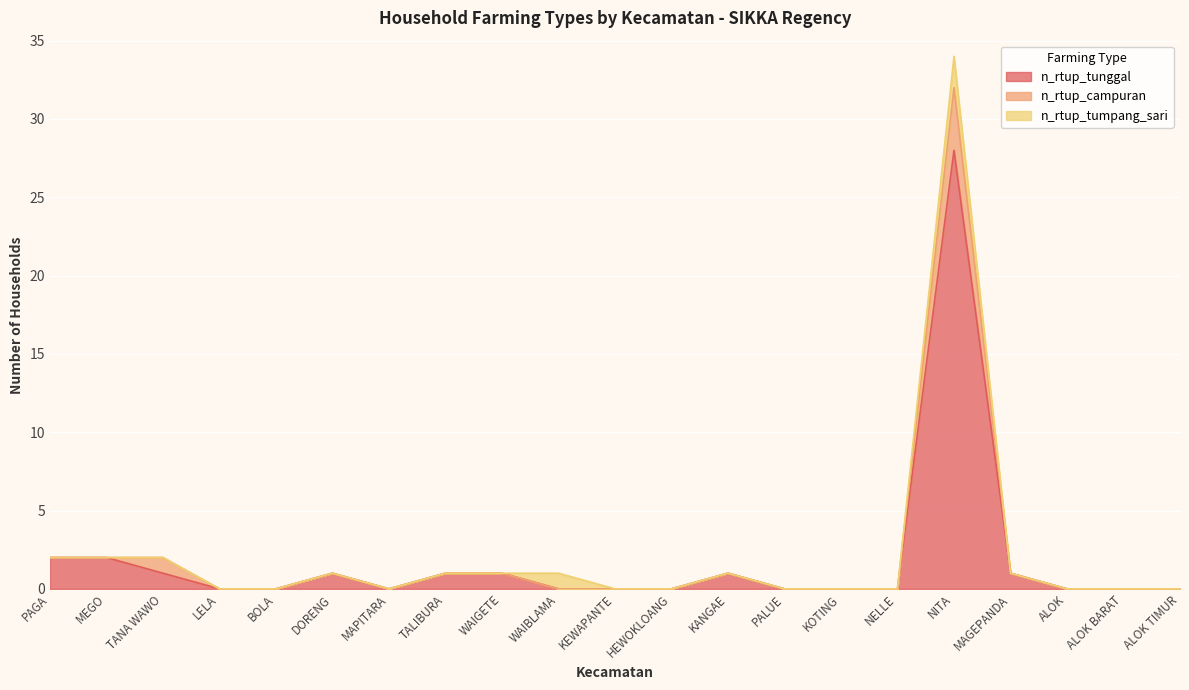

What is the difference between the maximum and minimum values in the n_rtup_tunggal series?

28